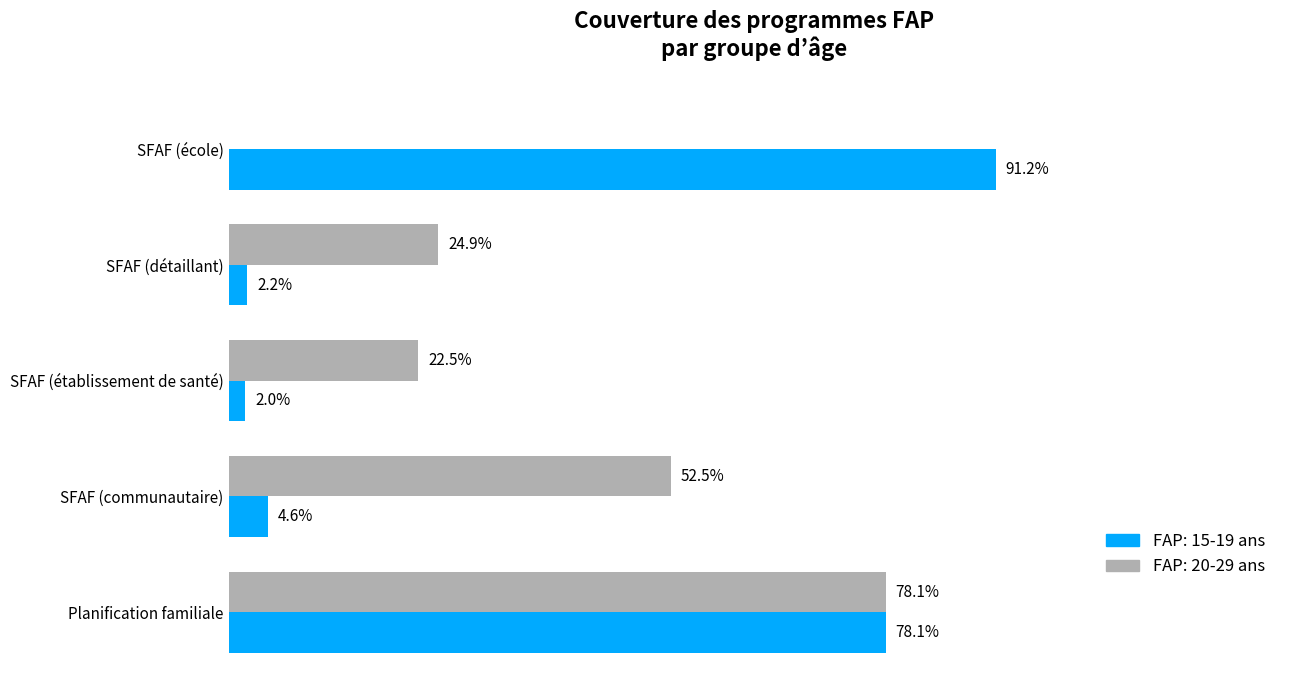

What are all the series names shown in the legend?

FAP: 15-19 ans, FAP: 20-29 ans